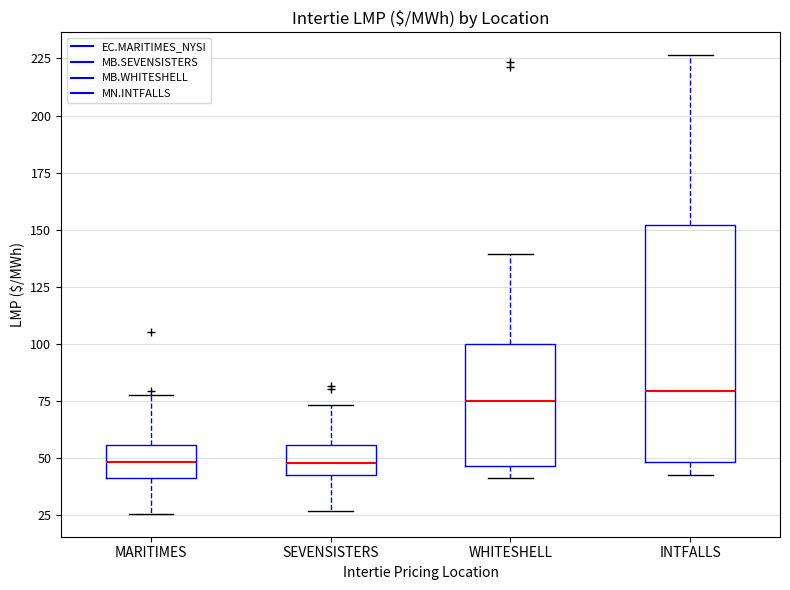

Which box is the tallest, from its lower edge to its upper edge?

INTFALLS